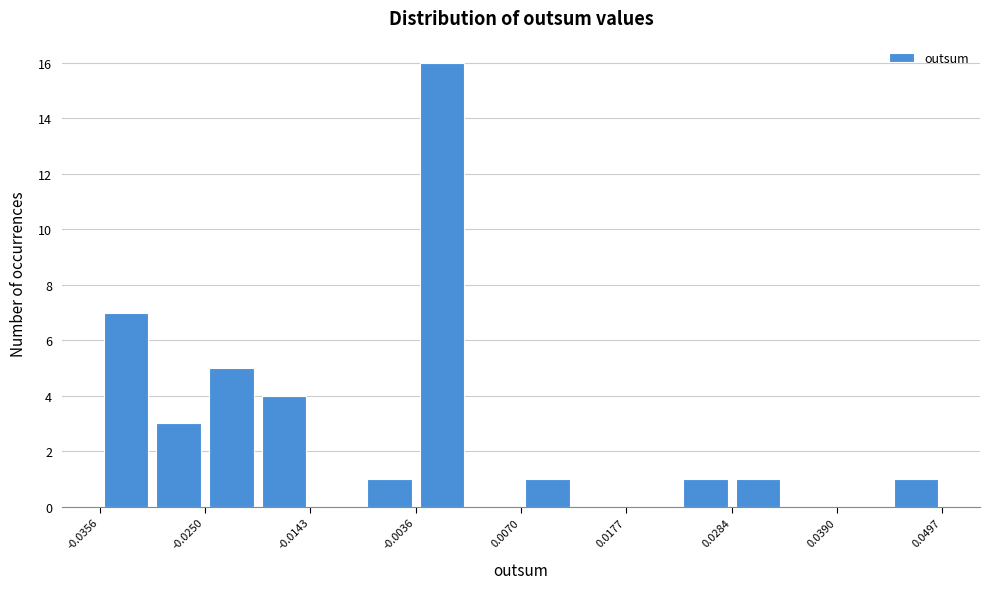

Around what value on the x-axis is the tallest bar? Give the approximate position of its centre, as read against the axis.

0.000